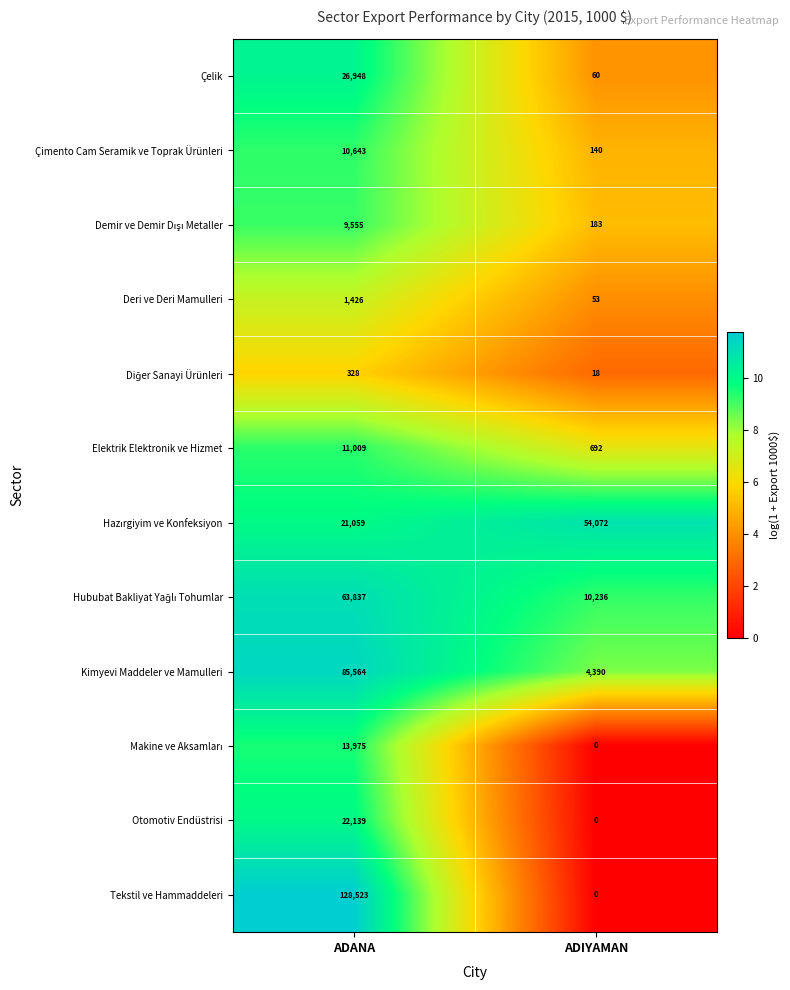

At which label is Deri ve Deri Mamulleri closest to 739?

ADIYAMAN